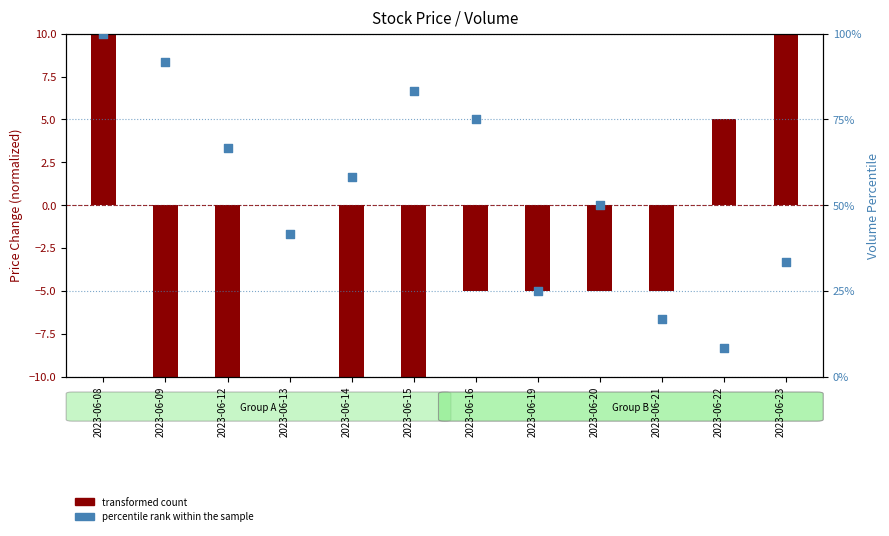

What is the ratio of the value at 2023-06-09 to the value at 2023-06-13?

2.2